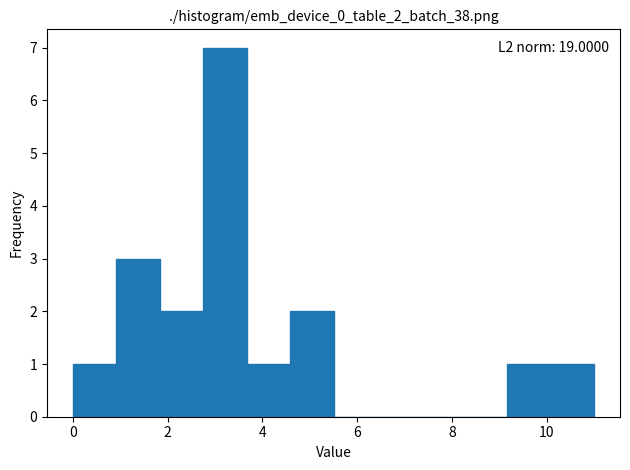

Which range on the x-axis has the tallest bar?

2.8 to 3.6